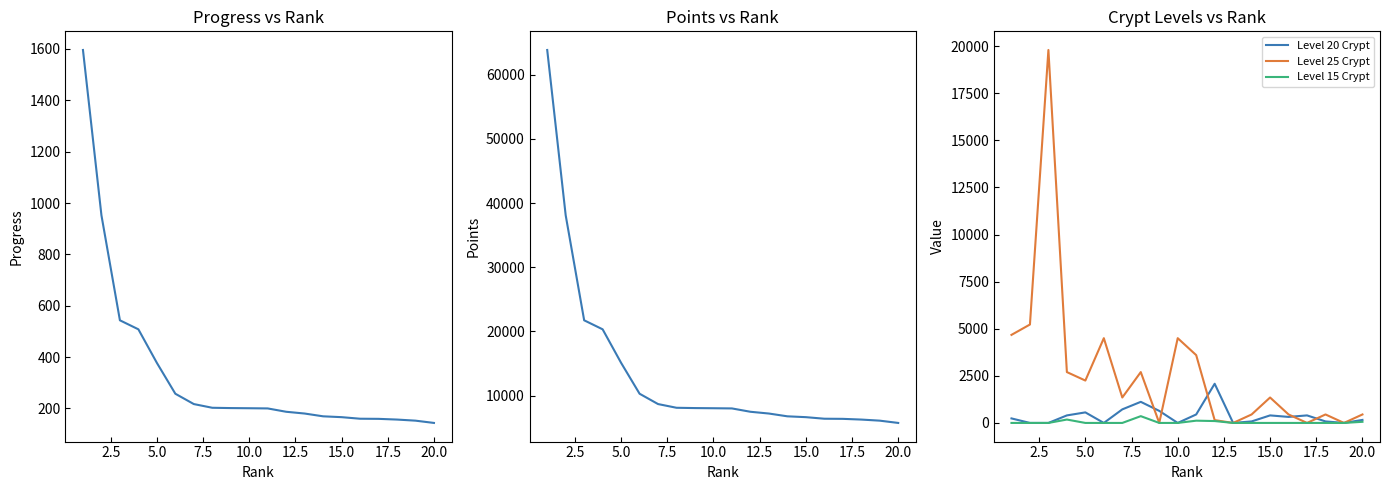

Which series has the largest total across all categories?

Points